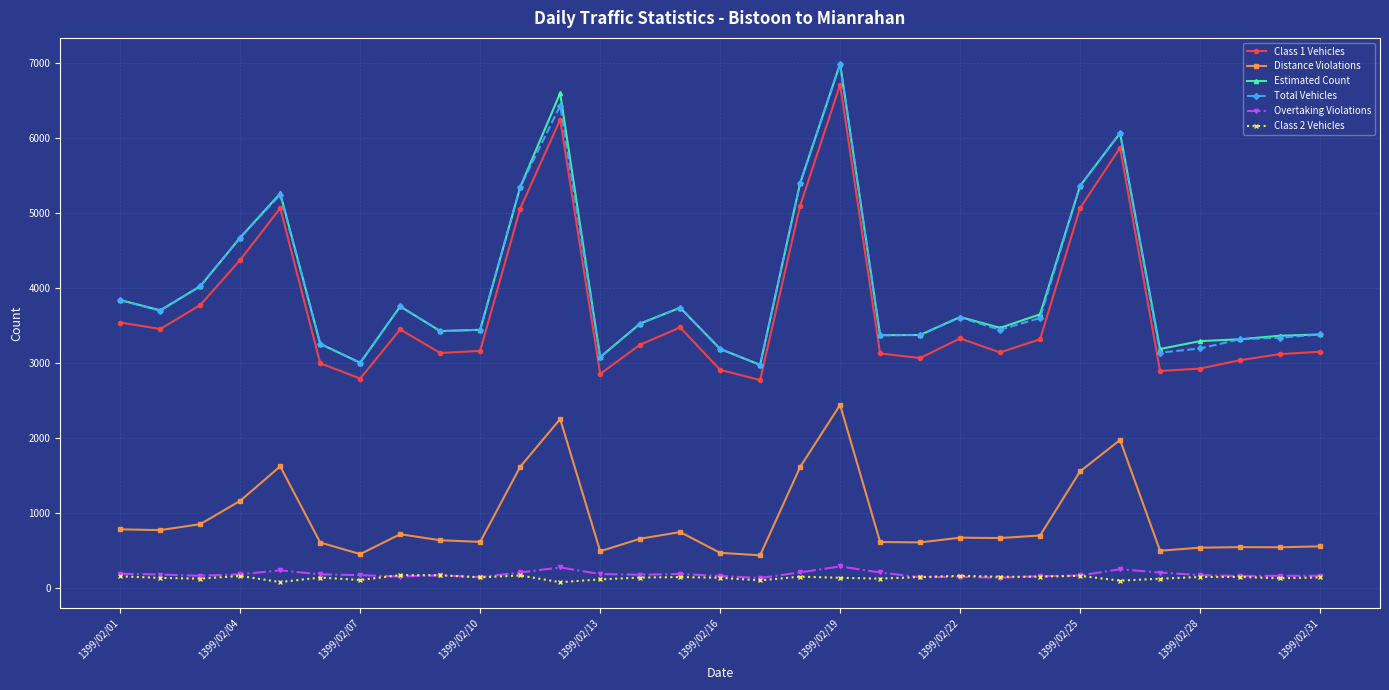

What is the greatest value displayed?

6990